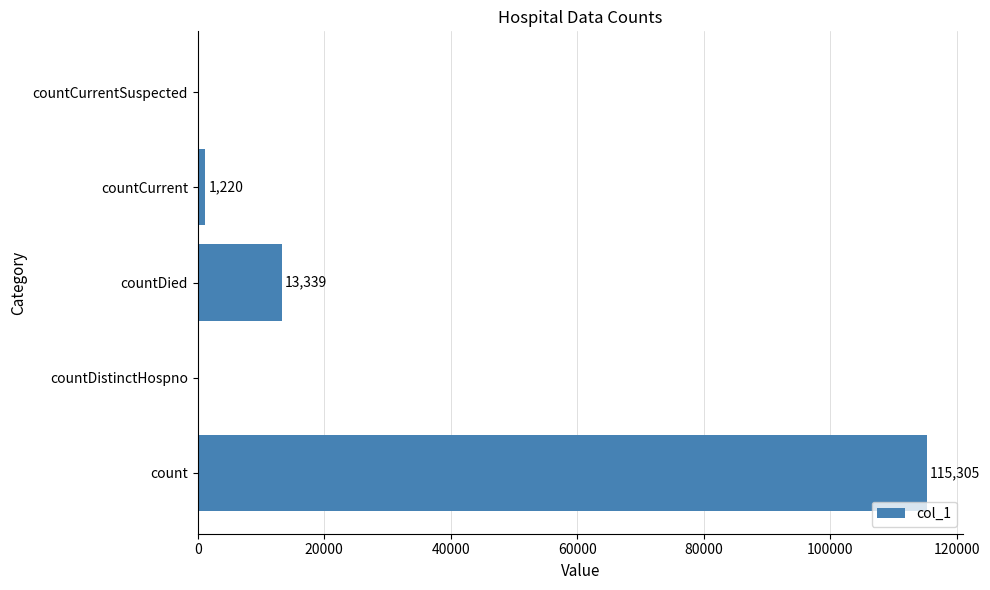

Are the bars horizontal?

Yes